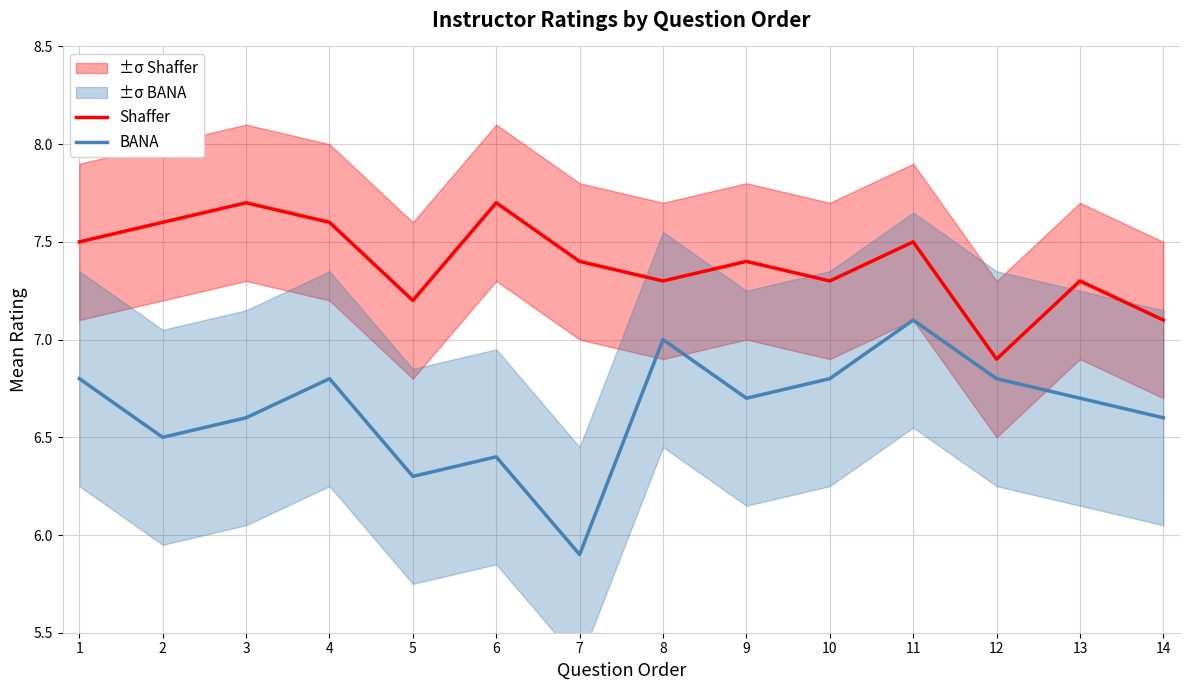

Reading right to left, what are all the values shown in this chart?

Shaffer: 7.1	7.3	6.9	7.5	7.3	7.4	7.3	7.4	7.7	7.2	7.6	7.7	7.6	7.5
BANA: 6.6	6.7	6.8	7.1	6.8	6.7	7.0	5.9	6.4	6.3	6.8	6.6	6.5	6.8